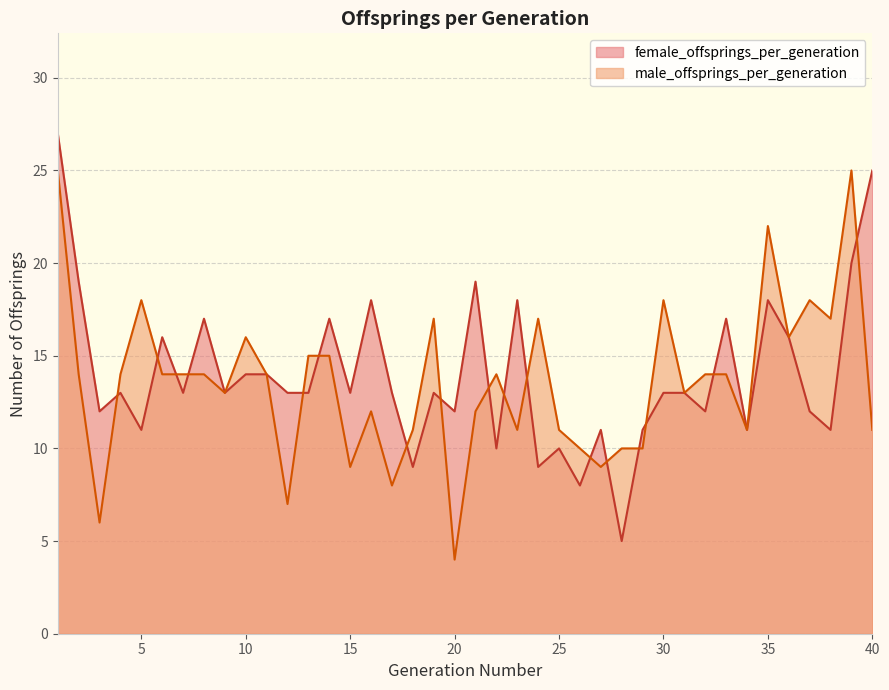

What is the greatest value displayed?

27